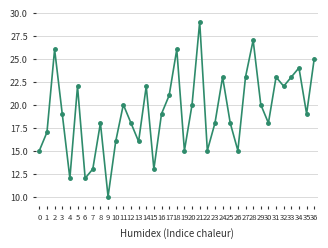

Reading right to left, transcribe all the data shown in this chart.

36=25	35=19	34=24	33=23	32=22	31=23	30=18	29=20	28=27	27=23	26=15	25=18	24=23	23=18	22=15	21=29	20=20	19=15	18=26	17=21	16=19	15=13	14=22	13=16	12=18	11=20	10=16	9=10	8=18	7=13	6=12	5=22	4=12	3=19	2=26	1=17	0=15